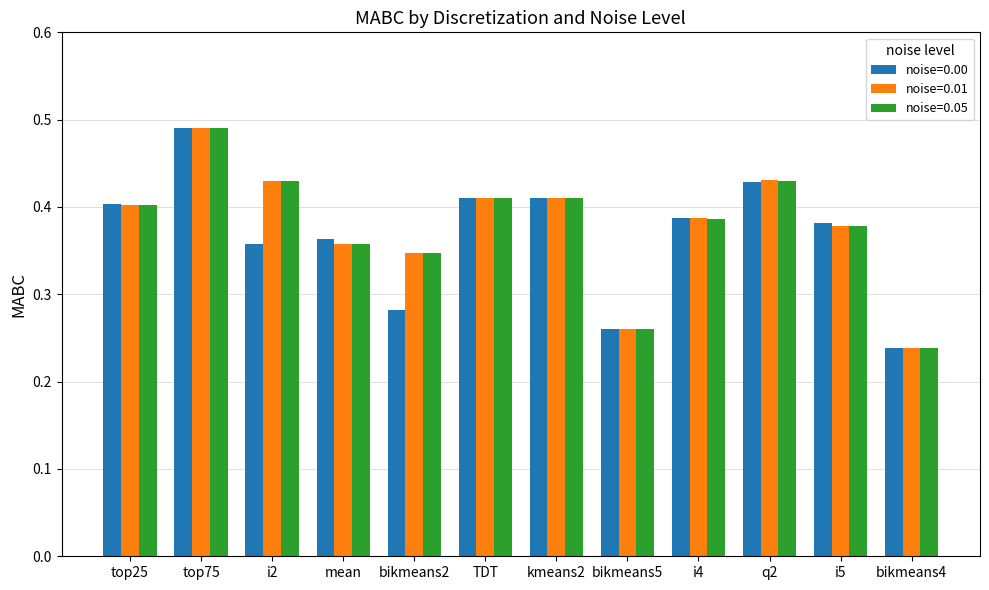

Which label corresponds to the smallest value in the chart?

bikmeans4